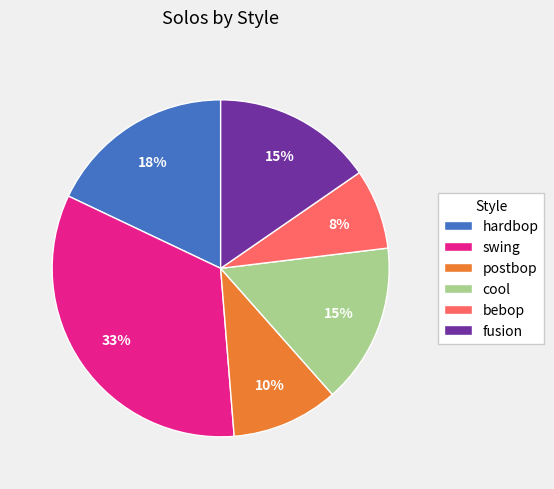

How many segments does this pie chart have?

6